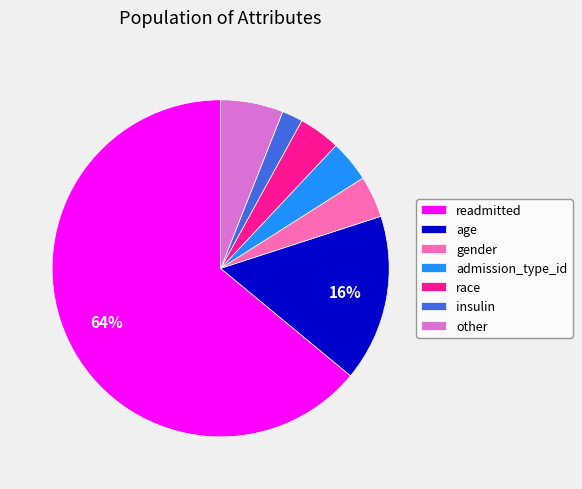

How many slices are in this pie chart?

7